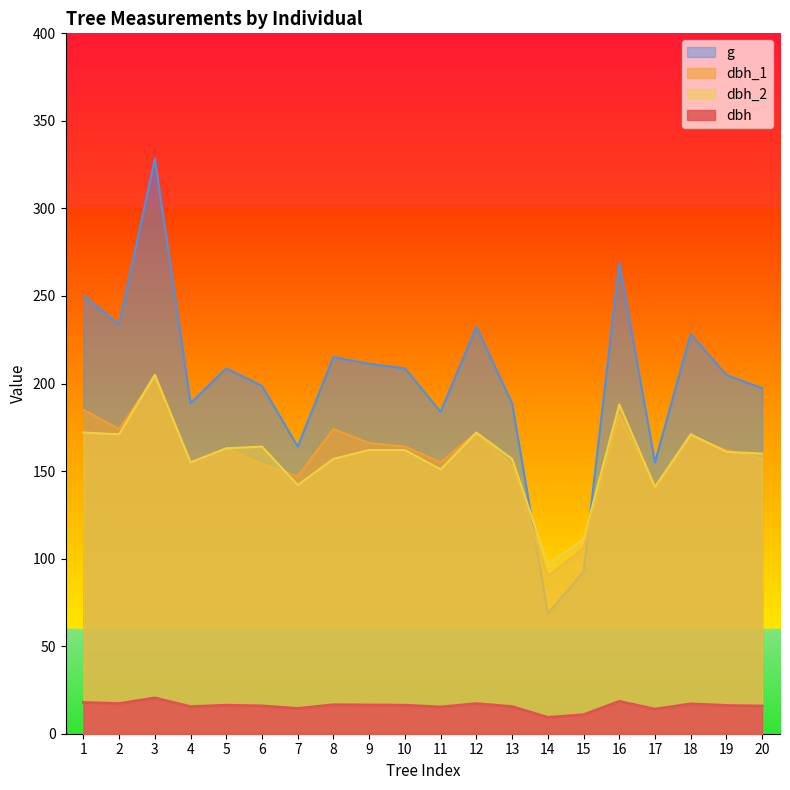

What is the minimum value shown in the chart?

9.3